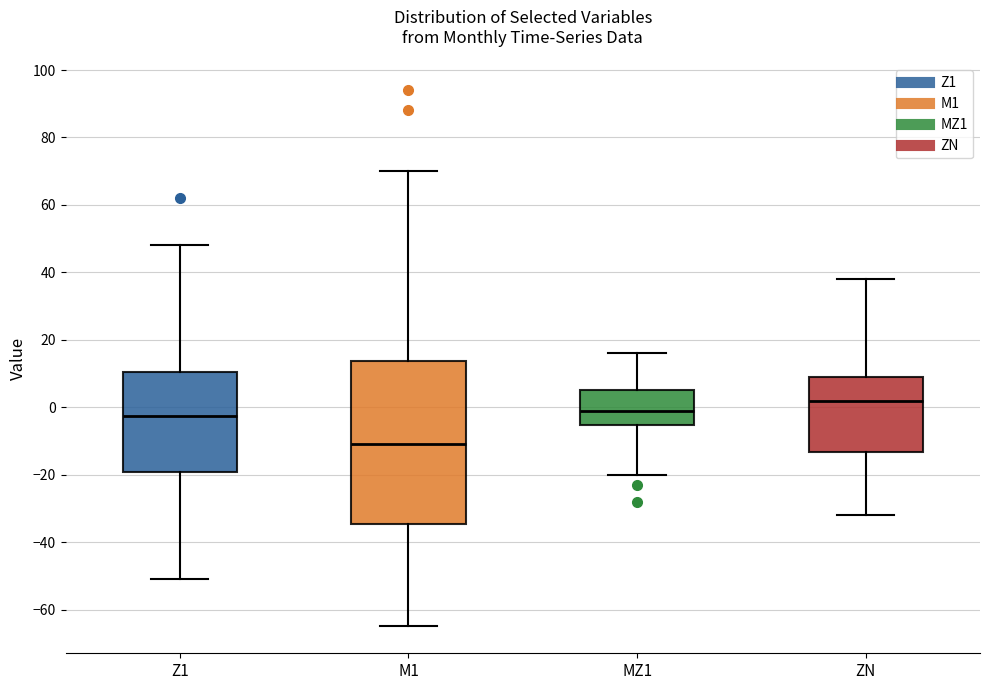

Which box is the tallest, from its lower edge to its upper edge?

M1